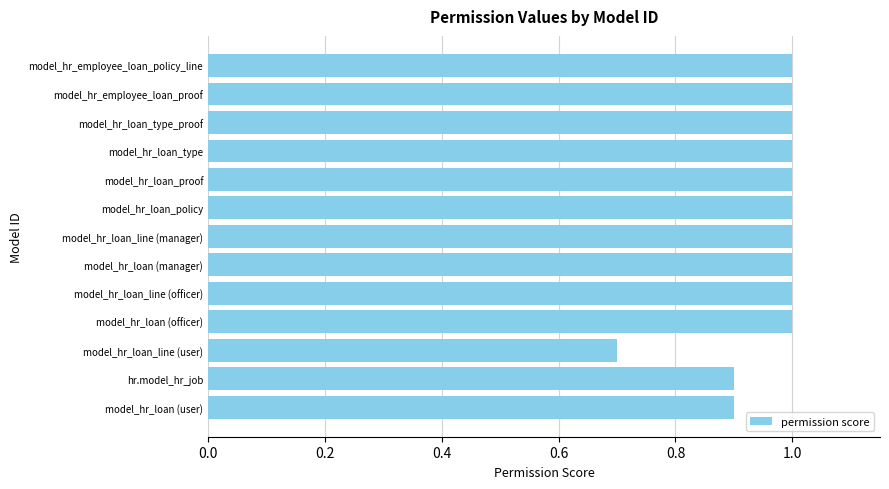

What is the sum of the values at model_hr_loan (officer) and model_hr_loan (user)?

1.9